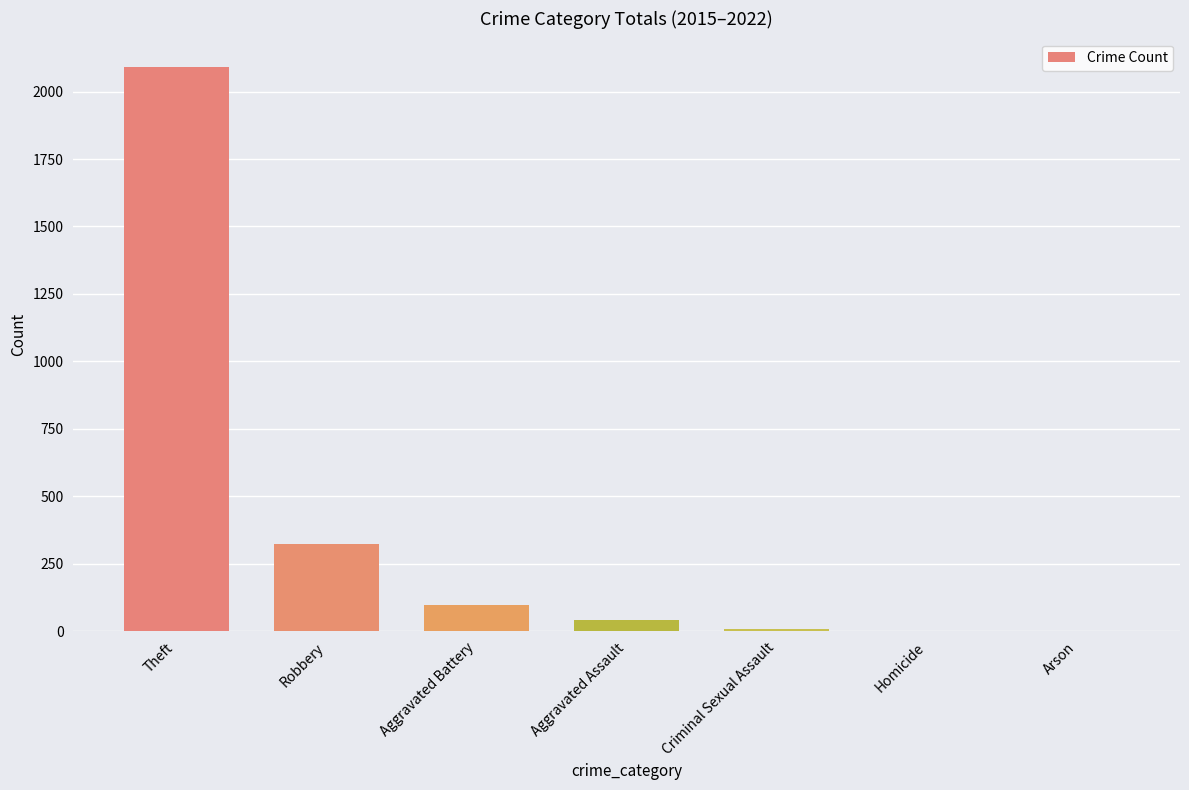

Where is the data nearest to the value 1046?

Robbery